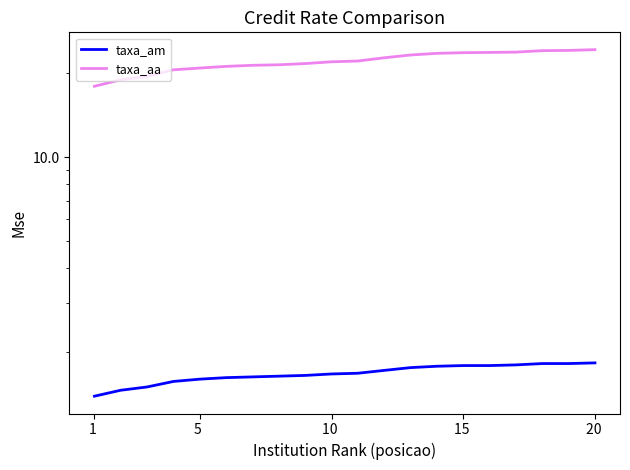

What is the sum of all taxa_aa values?

441.7